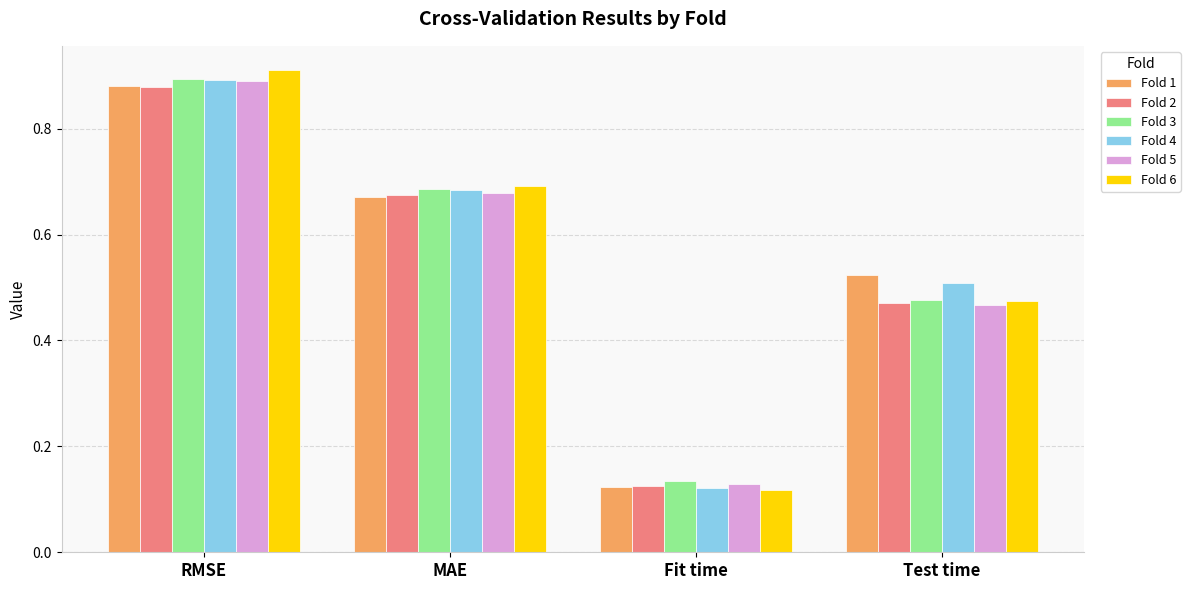

Which category has the highest value across all series?

RMSE